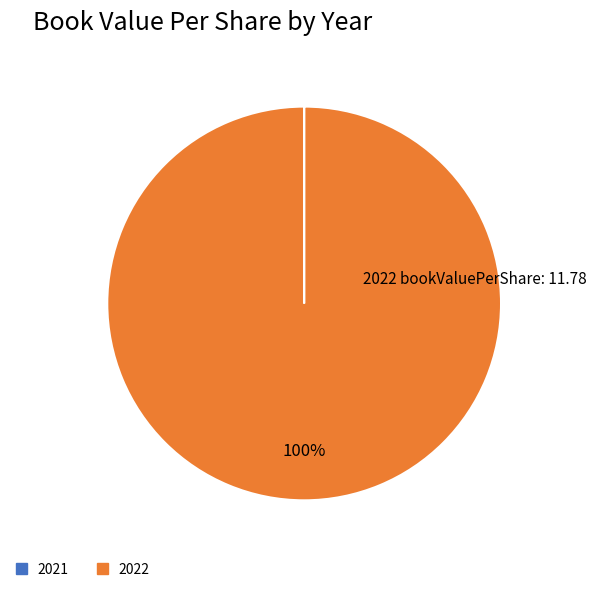

Is it true that 2022 is 100% of the pie?

True